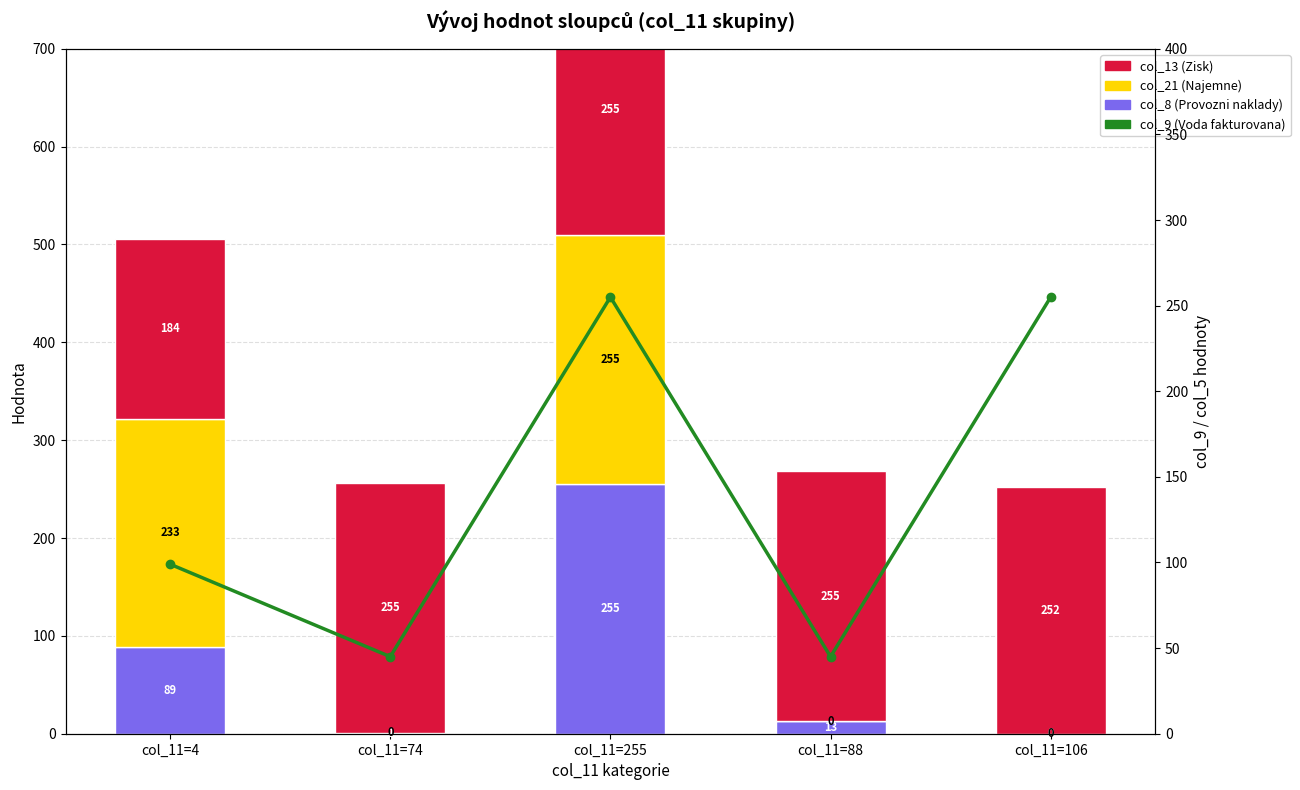

Between col_11=74 and col_11=106, which is larger?

col_11=74